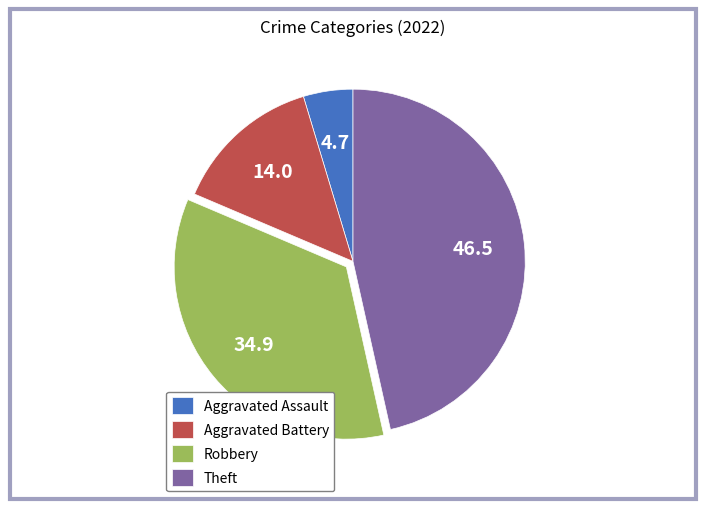

True or false: Aggravated Battery accounts for 29% of the total.

False